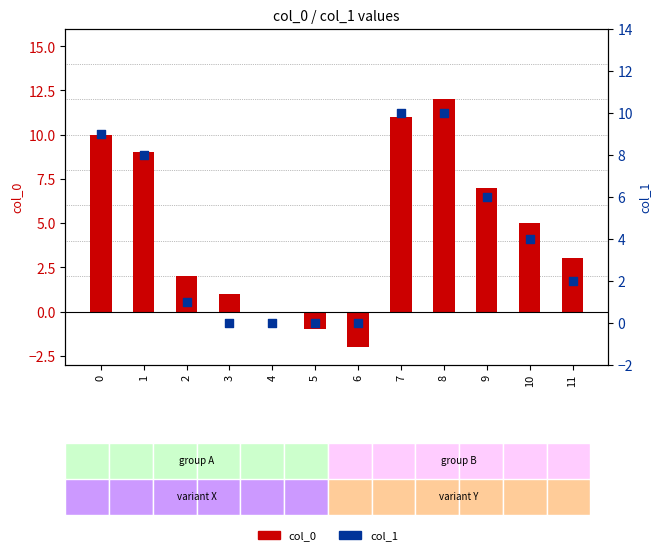

Which series has the largest total across all categories?

col_0